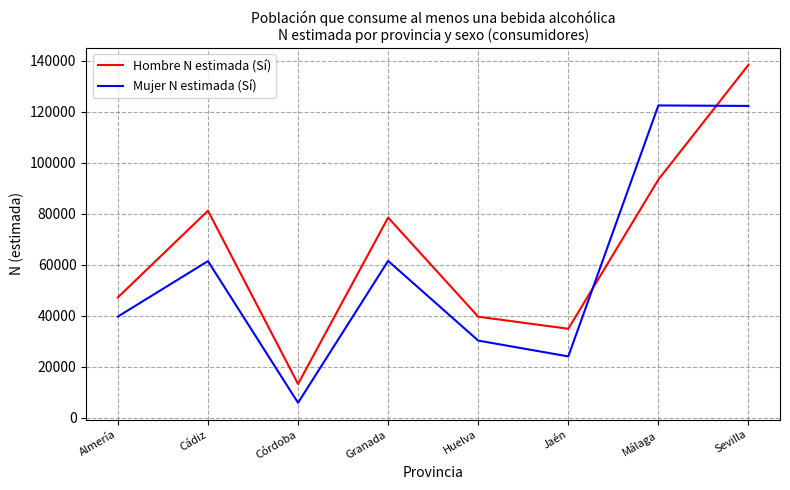

Is it true that Mujer N estimada (Sí) equals 24010 at Jaén?

True